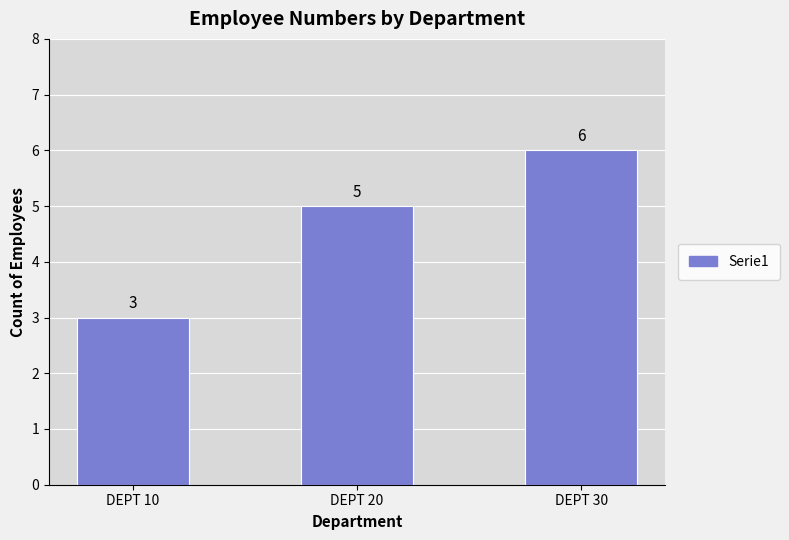

True or false: the data shows 2 at DEPT 10.

False